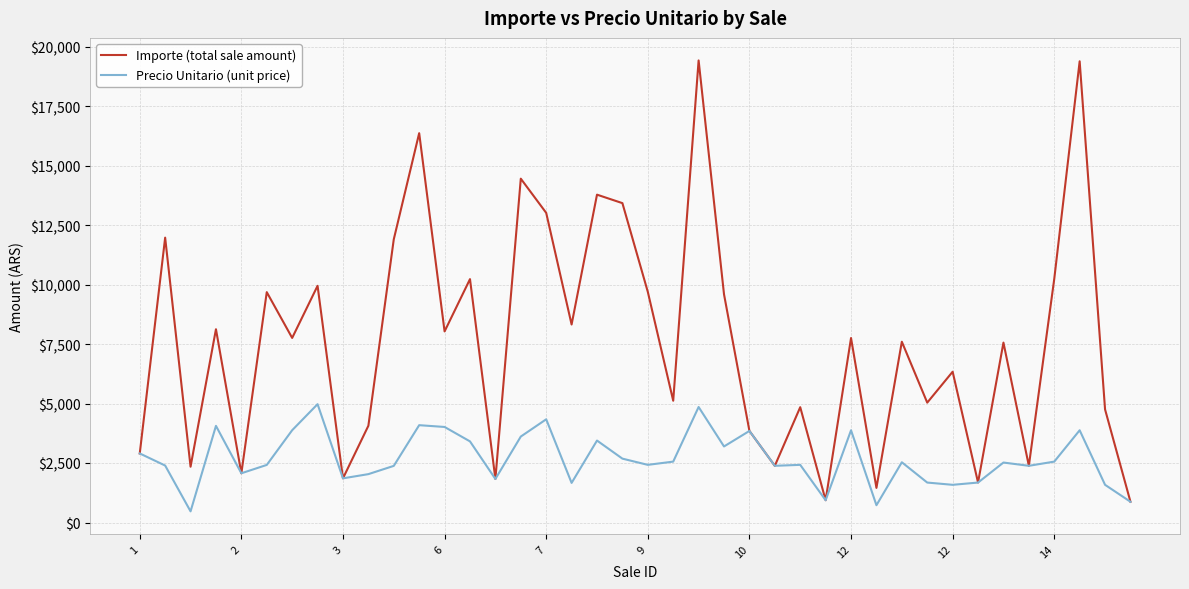

Rank the series by their maximum value, from lowest to highest.

Precio Unitario (unit price), Importe (total sale amount)